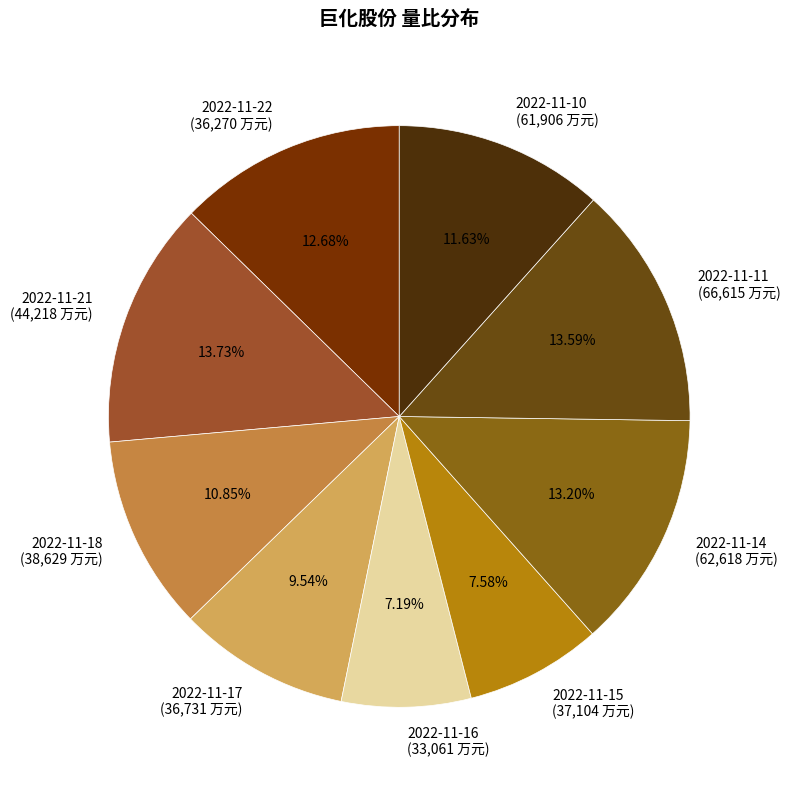

What percentage do 2022-11-17 and 2022-11-10 together represent?

21.2%